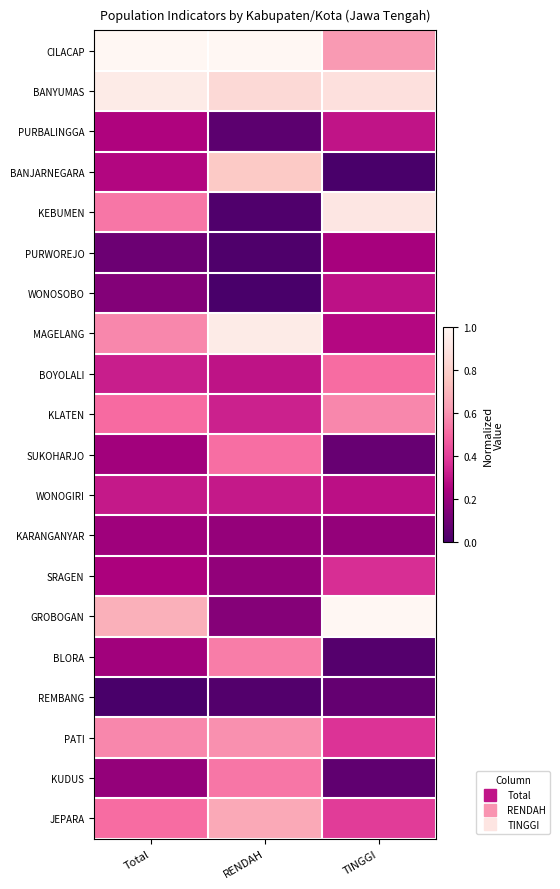

At how many categories does at least one series exceed 0?

3